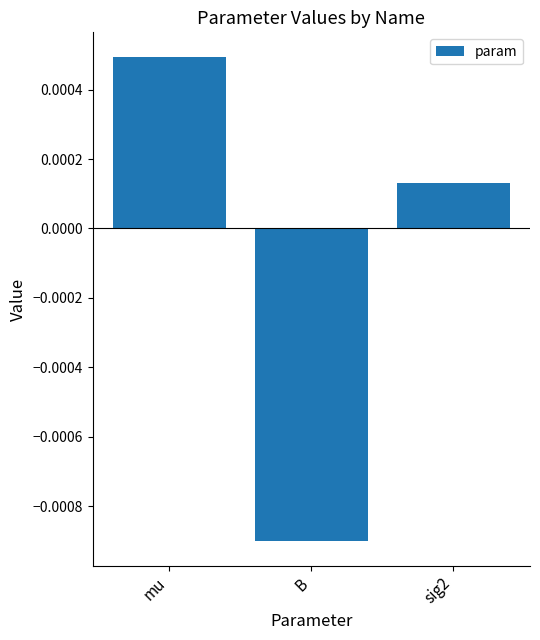

What is the label of the 3rd bar from the right?

mu